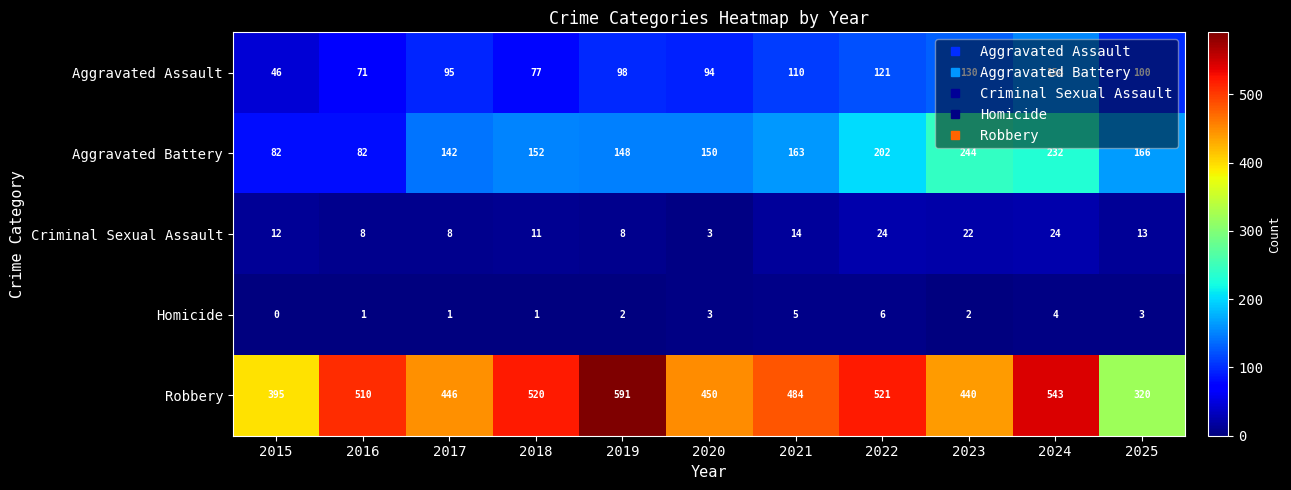

Rank the series at 2017 from highest to lowest value.

Robbery, Aggravated Battery, Aggravated Assault, Criminal Sexual Assault, Homicide